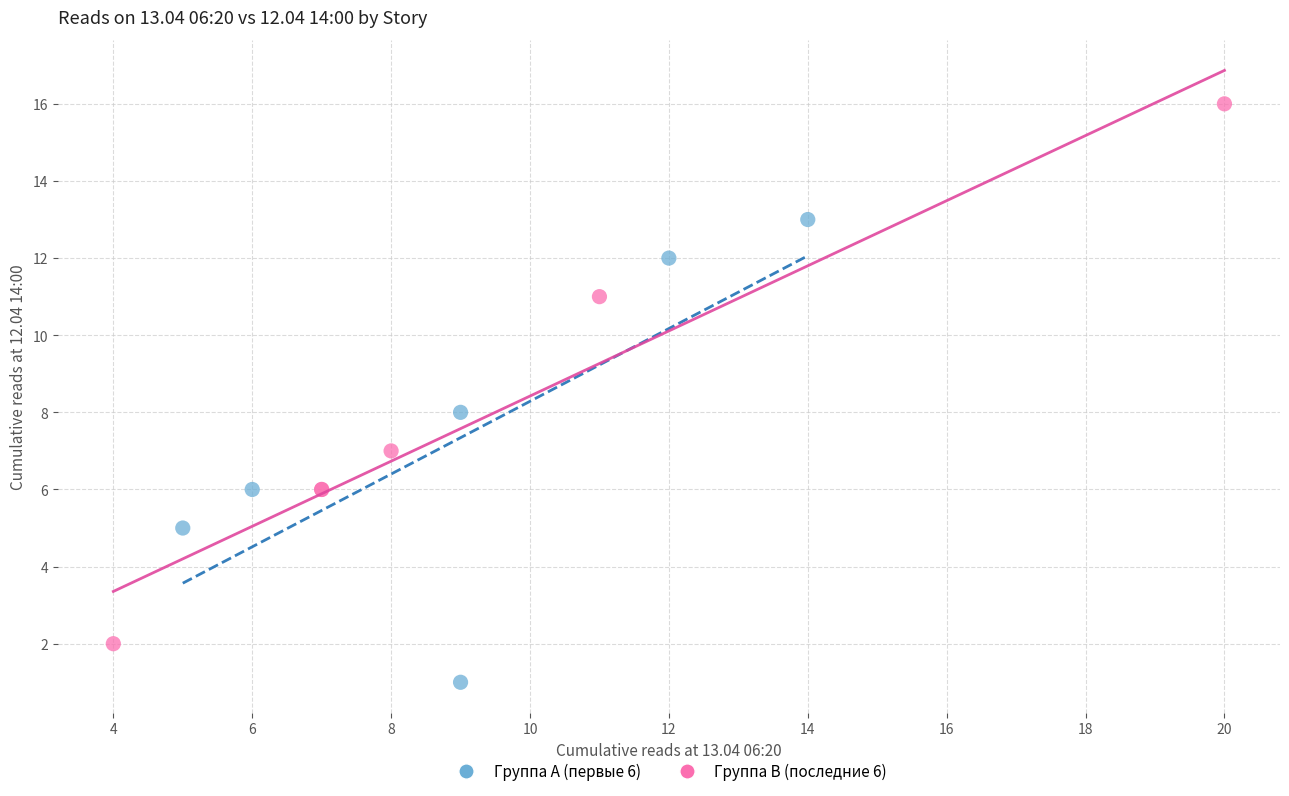

Which series contains the highest Y value?

Группа B (последние 6)